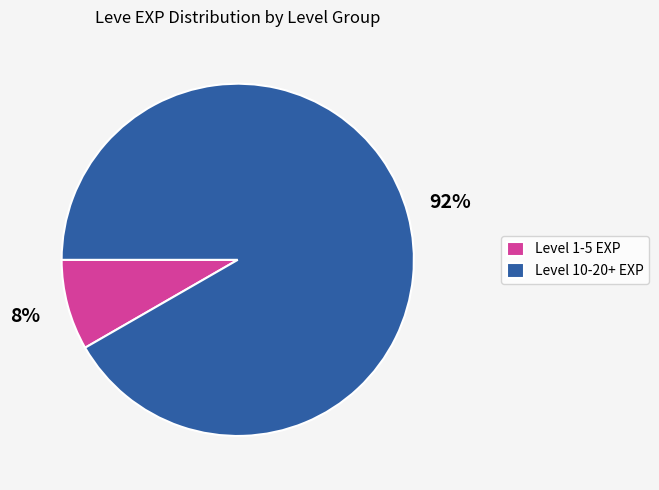

How many segments does this pie chart have?

2